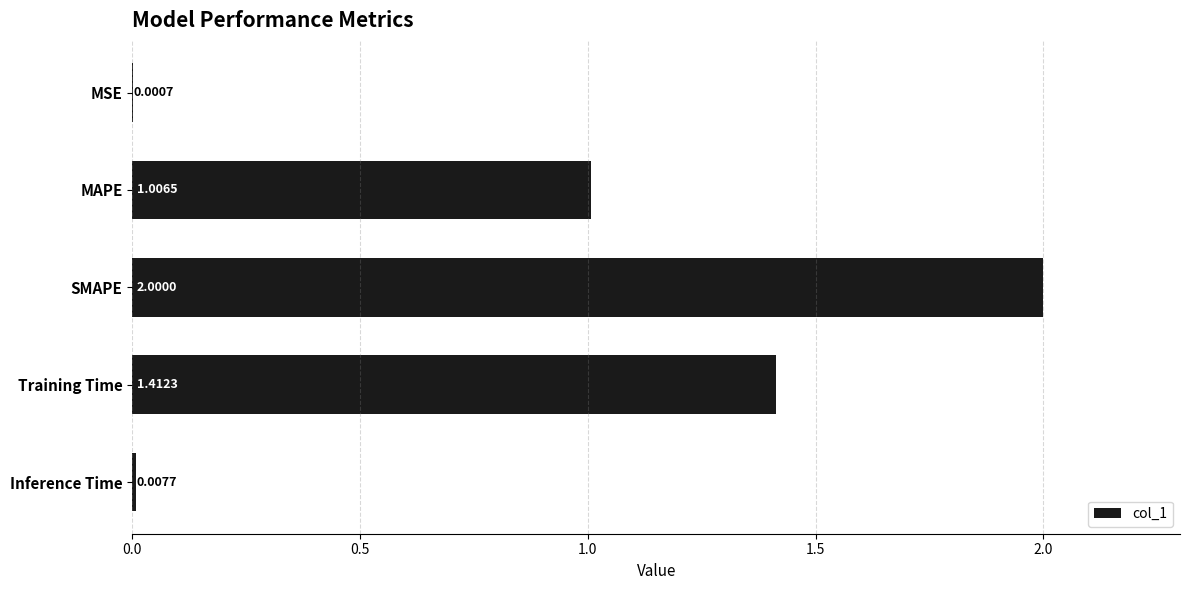

At which label is the value closest to 1?

MAPE